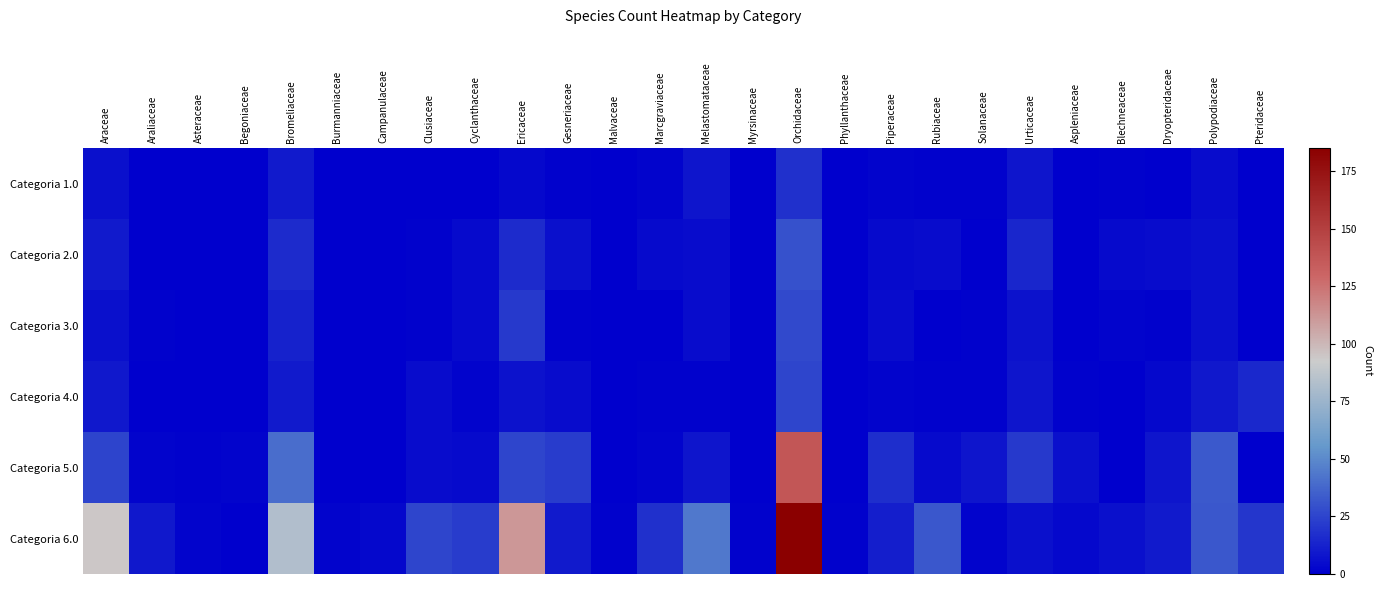

What is the difference between the highest and lowest values at Aspleniaceae?

6